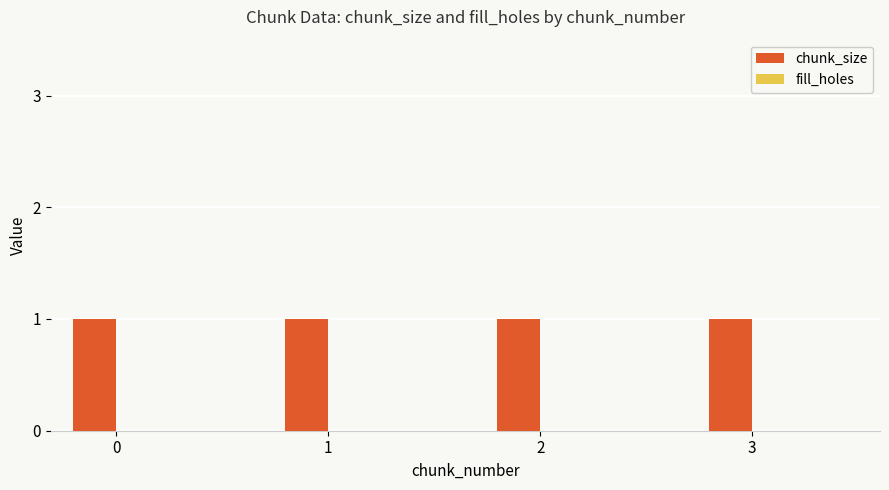

List the series in order of their peak value, highest first.

chunk_size, fill_holes